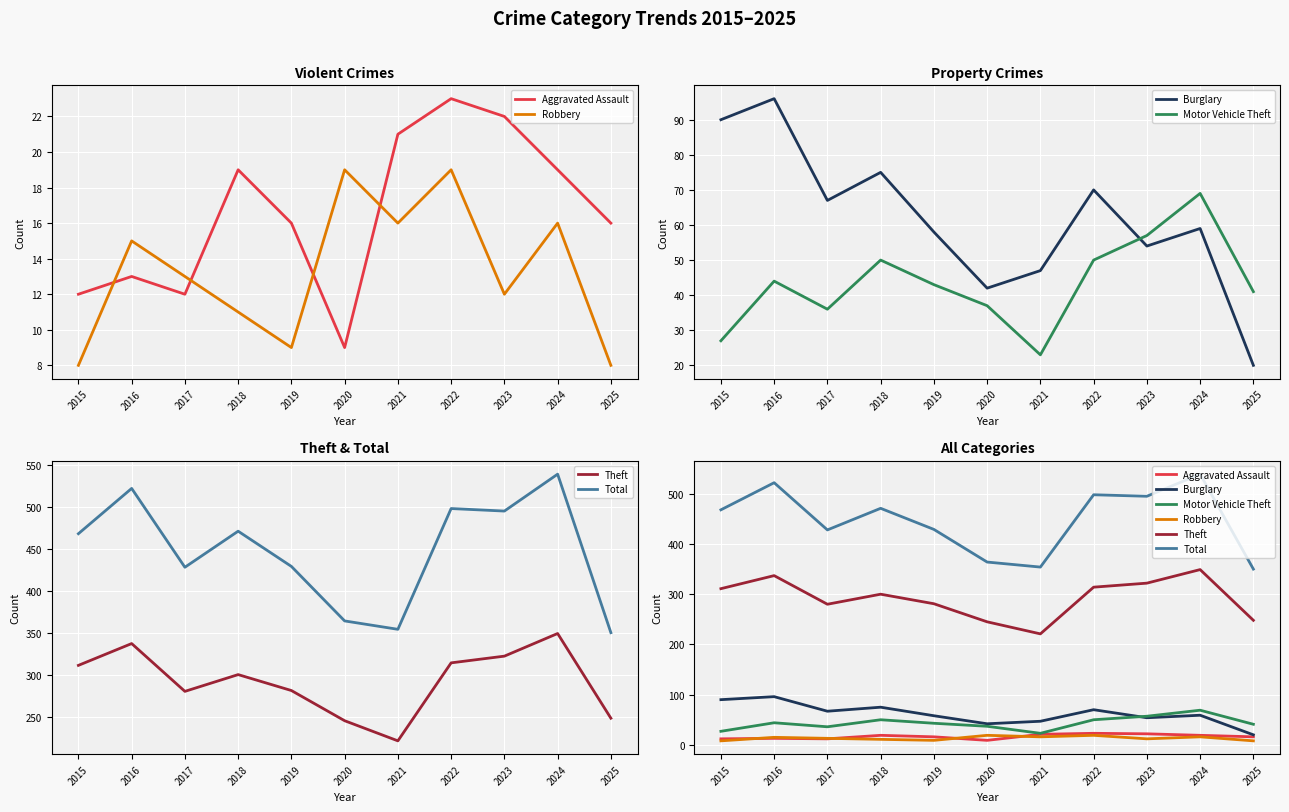

True or false: Aggravated Assault and Theft intersect in this chart.

False